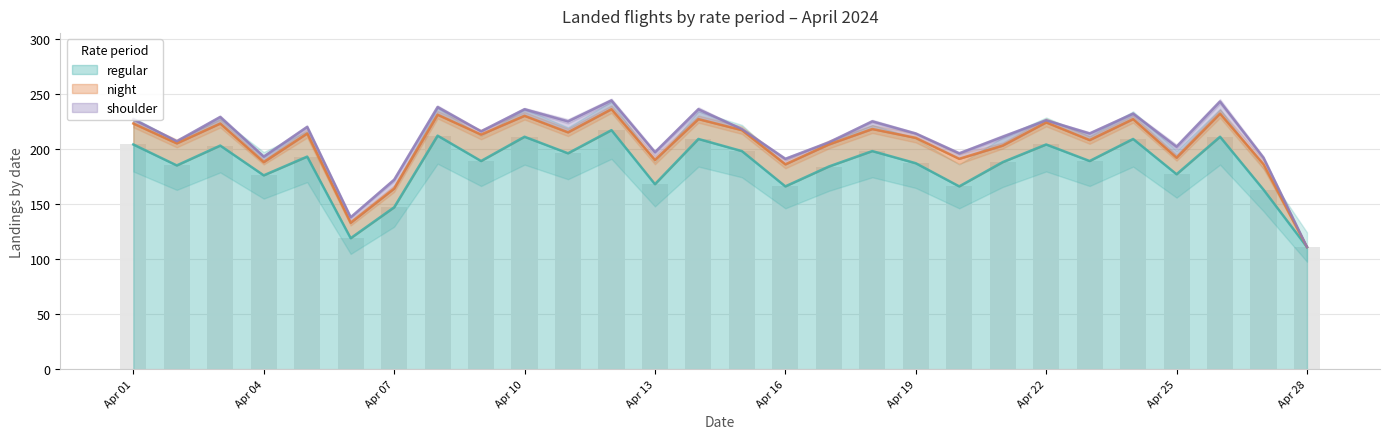

Between 2024-04-06 and 2024-04-15, which is larger?

2024-04-15